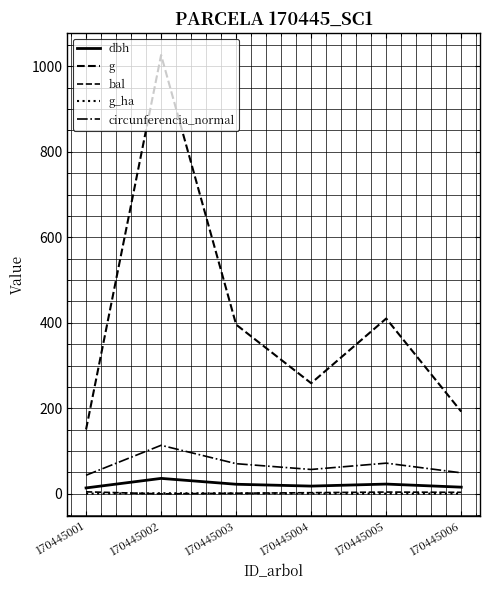

How many lines are shown in the chart?

5